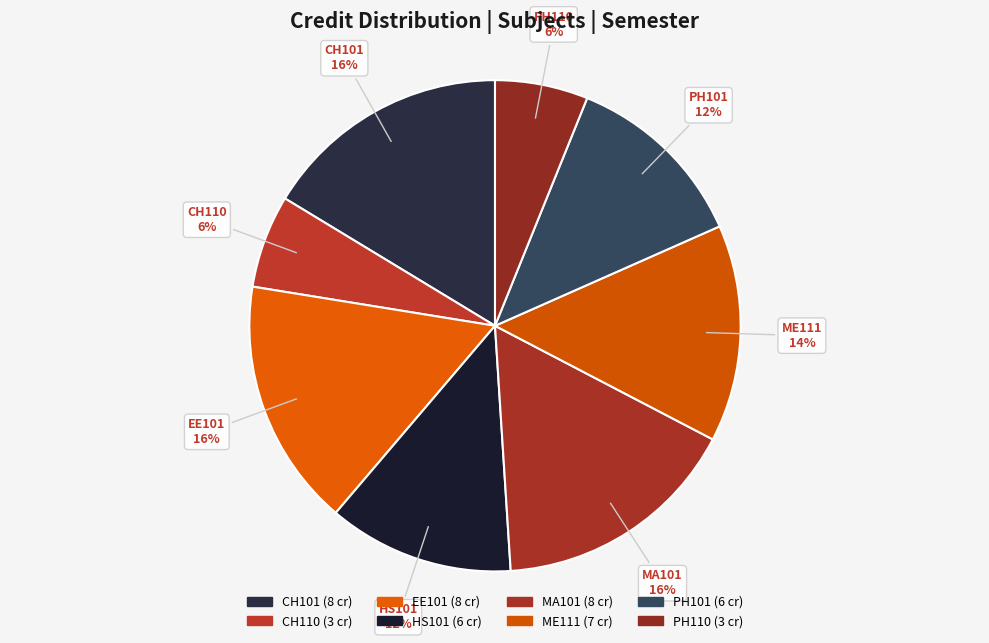

How many segments does this pie chart have?

8